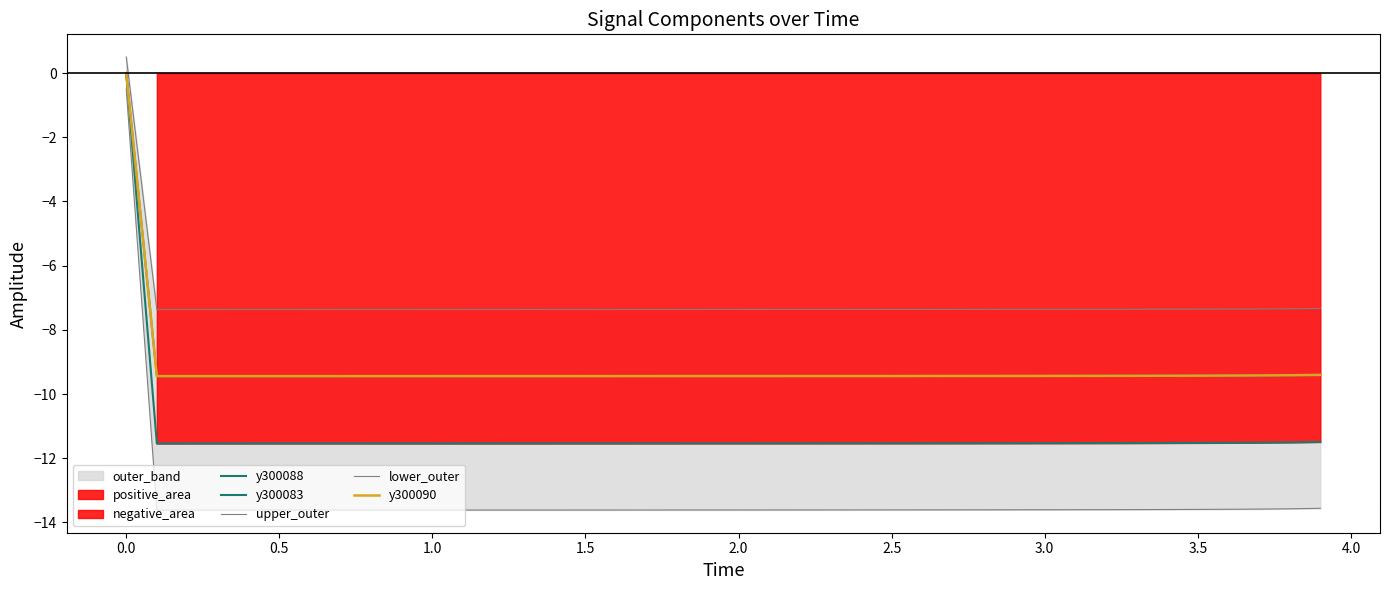

How many negative values does the y300088 series have?

39